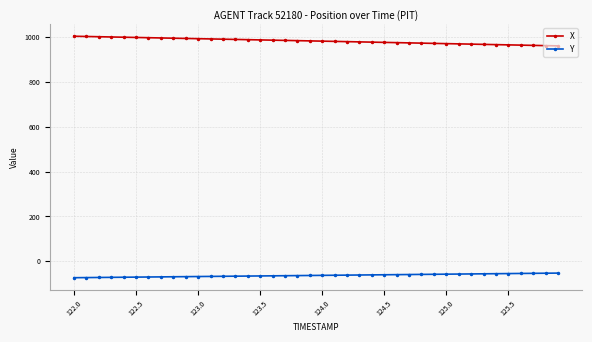

True or false: X and Y cross at least once.

False